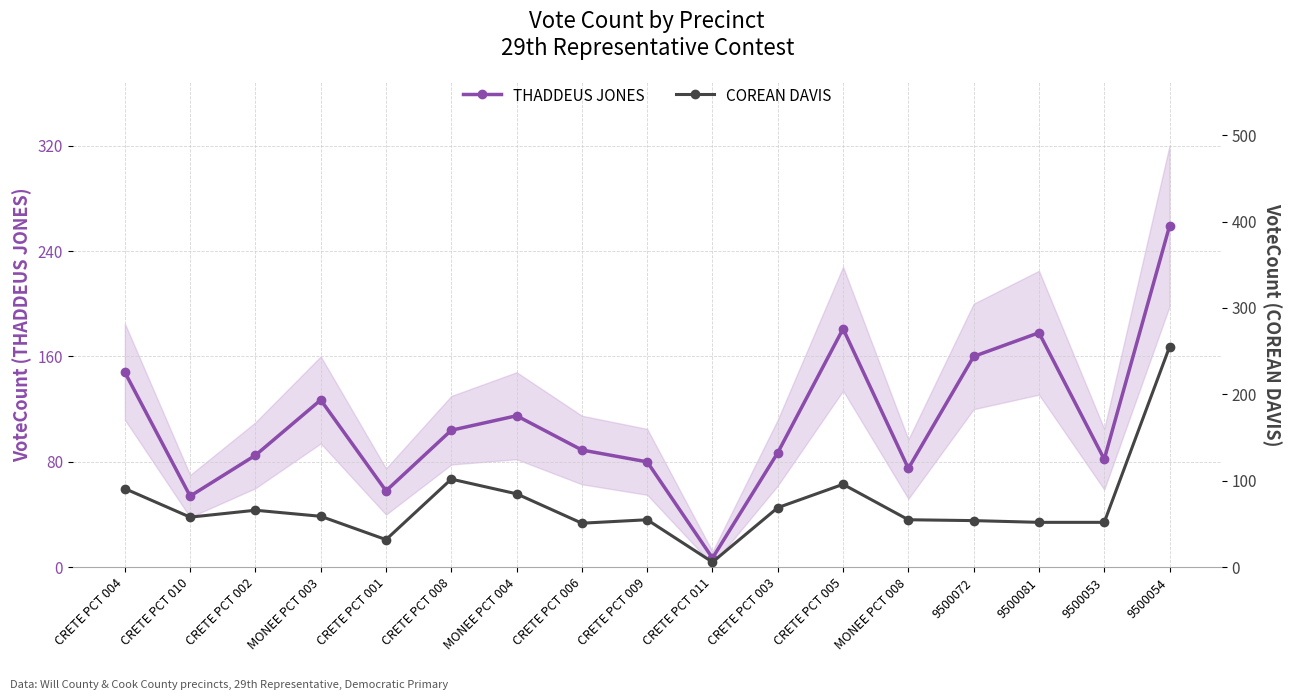

How many times do COREAN DAVIS and THADDEUS JONES cross each other?

2